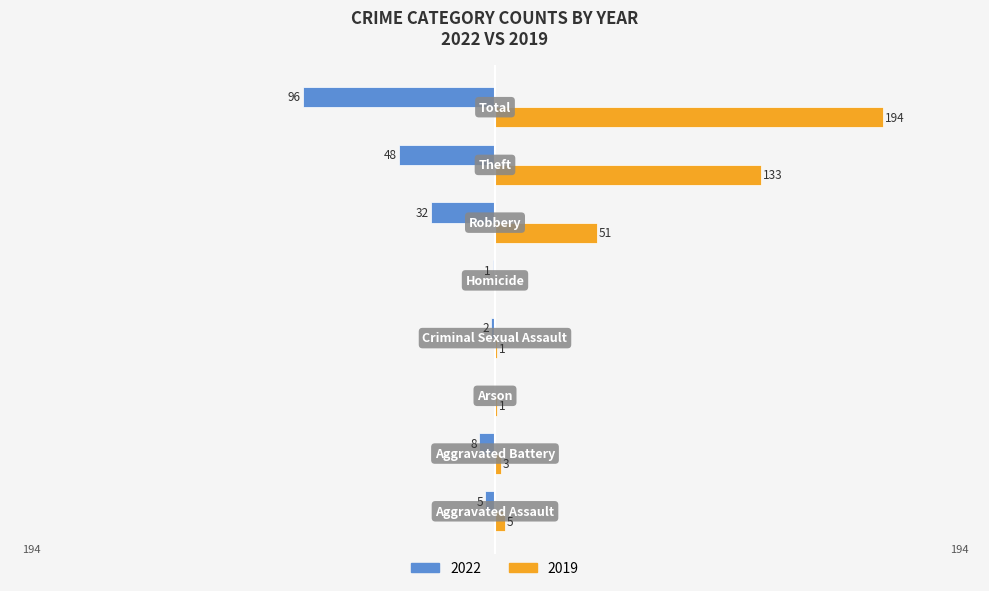

Which series has the largest total across all categories?

2019